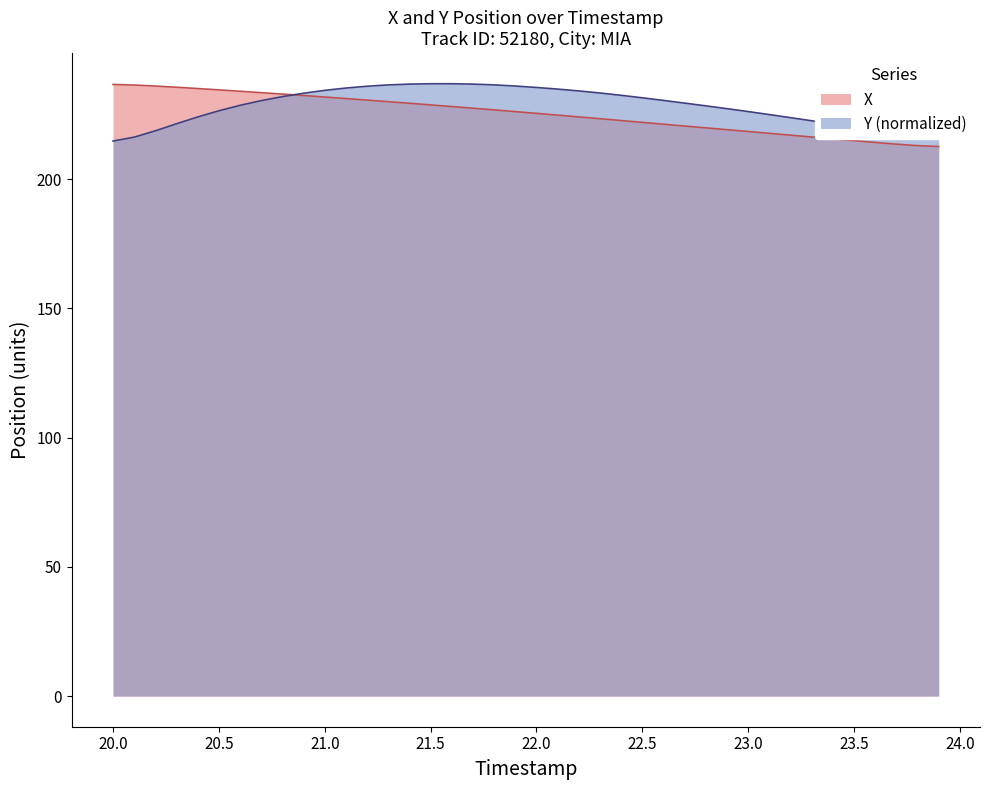

What is the greatest value displayed?

236.9